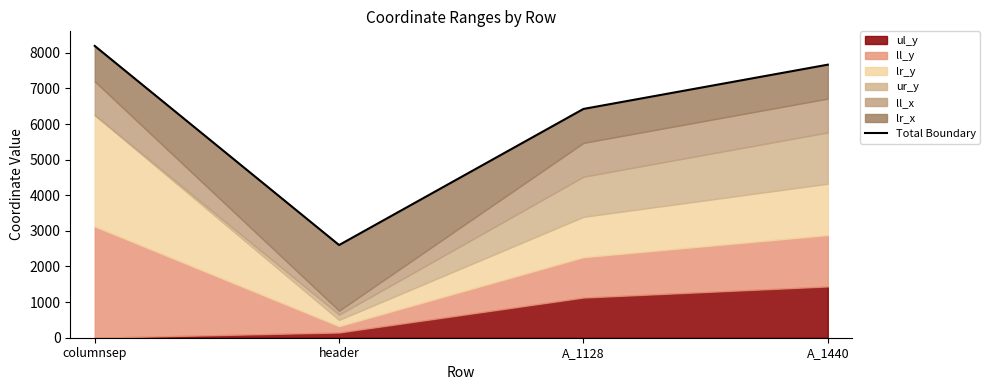

The value at header is 2602. True or false?

True